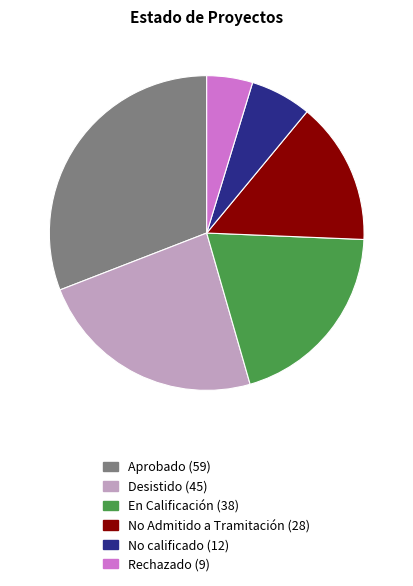

What is the smallest slice in the pie chart?

Rechazado